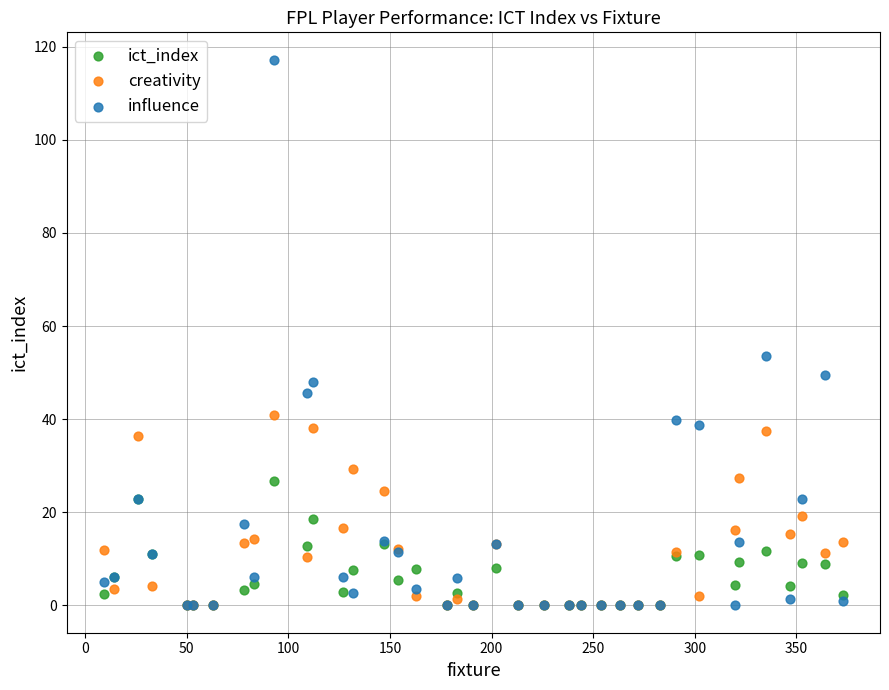

Which series has the widest spread of Y values?

influence